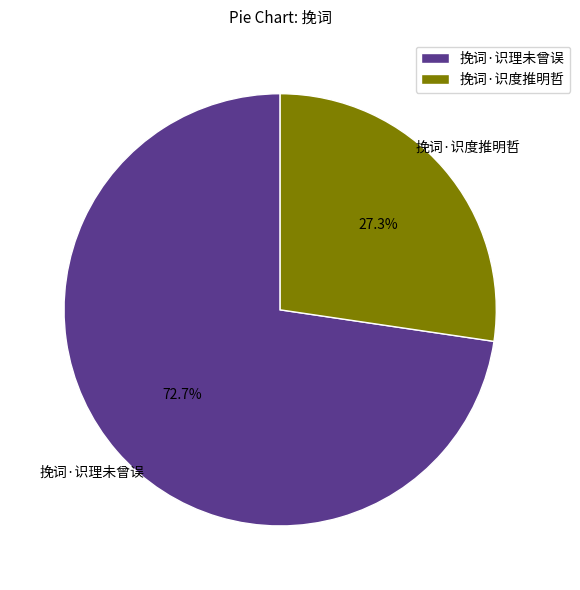

Count the number of slices in the pie.

2